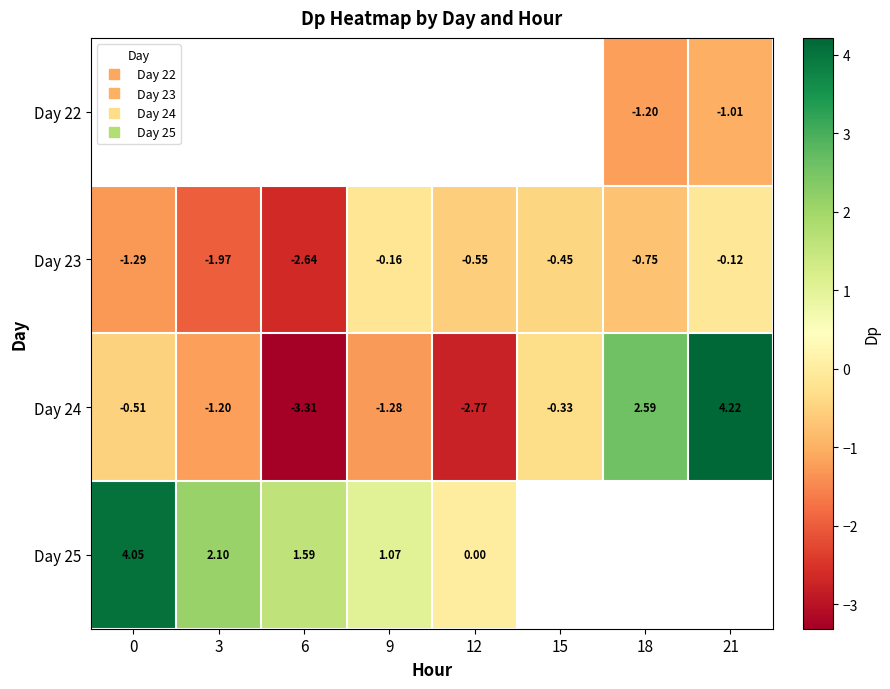

What value does the Day 24 series have at 9?

-1.3